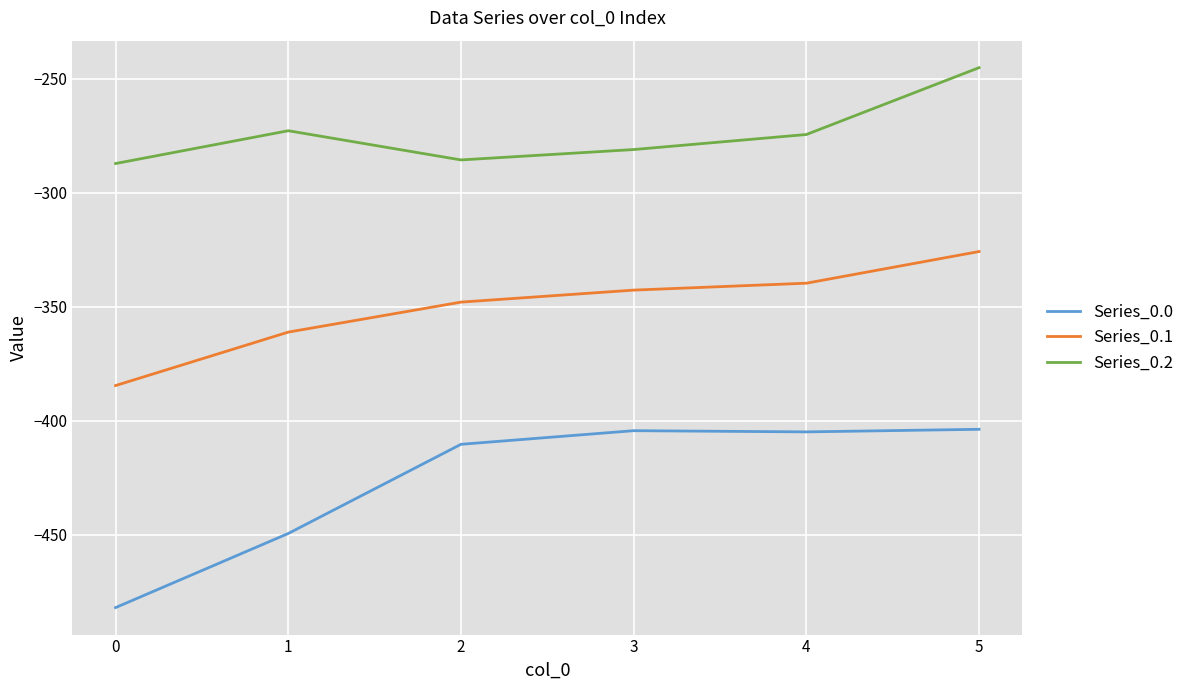

Which series has the largest range (max minus min)?

Series_0.0